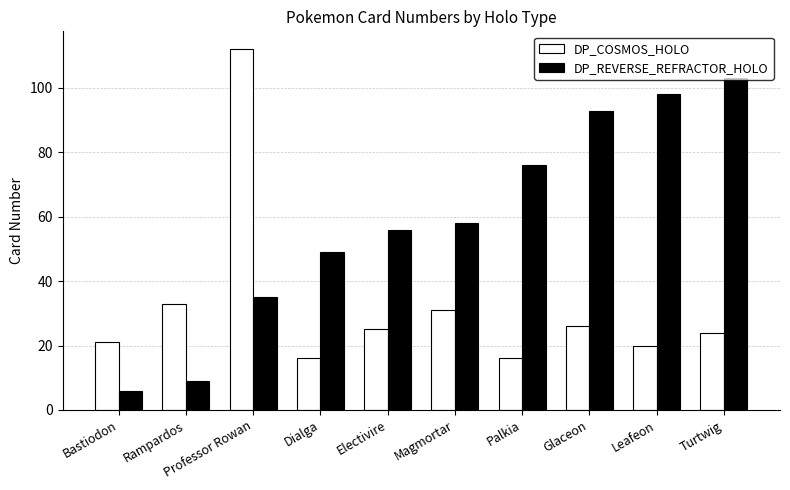

What is the spread (max minus min) of values at Leafeon?

78